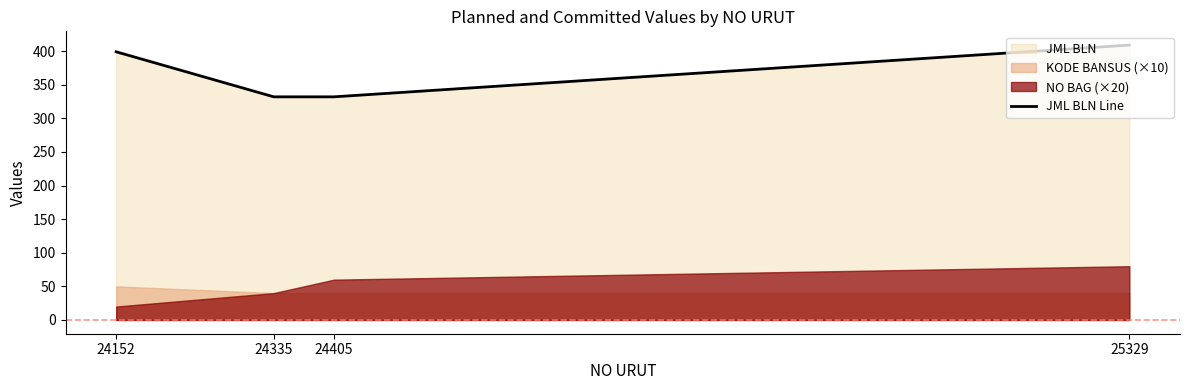

The chart shows a value of 399 at 24152. True or false?

True